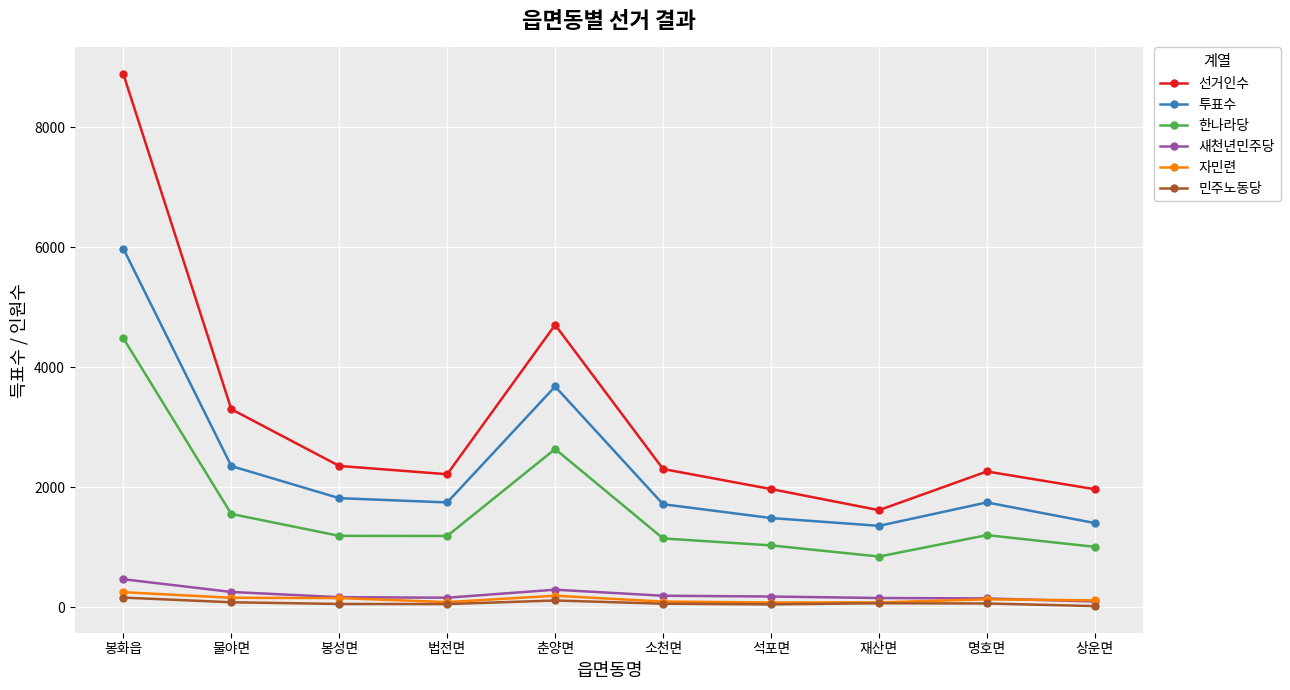

The 선거인수 series shows 3218 at 석포면. True or false?

False